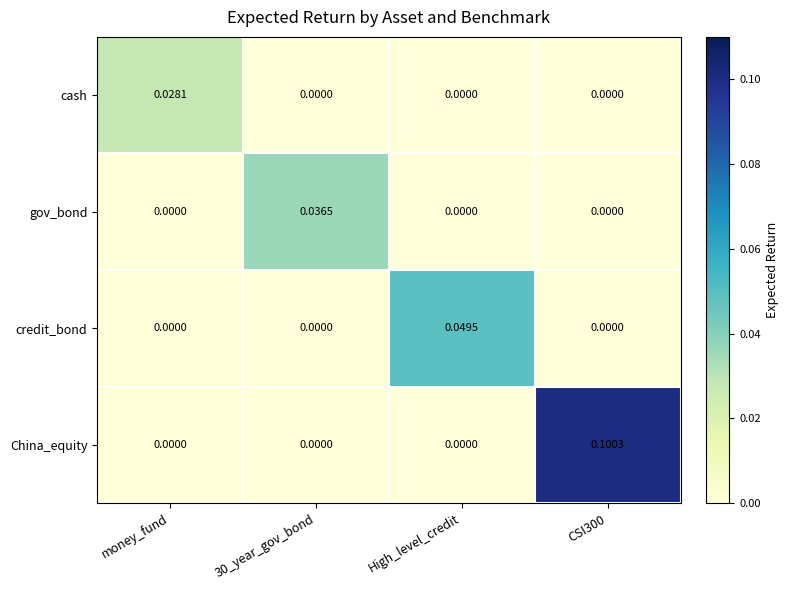

Rank the series by their maximum value, from lowest to highest.

cash, gov_bond, credit_bond, China_equity